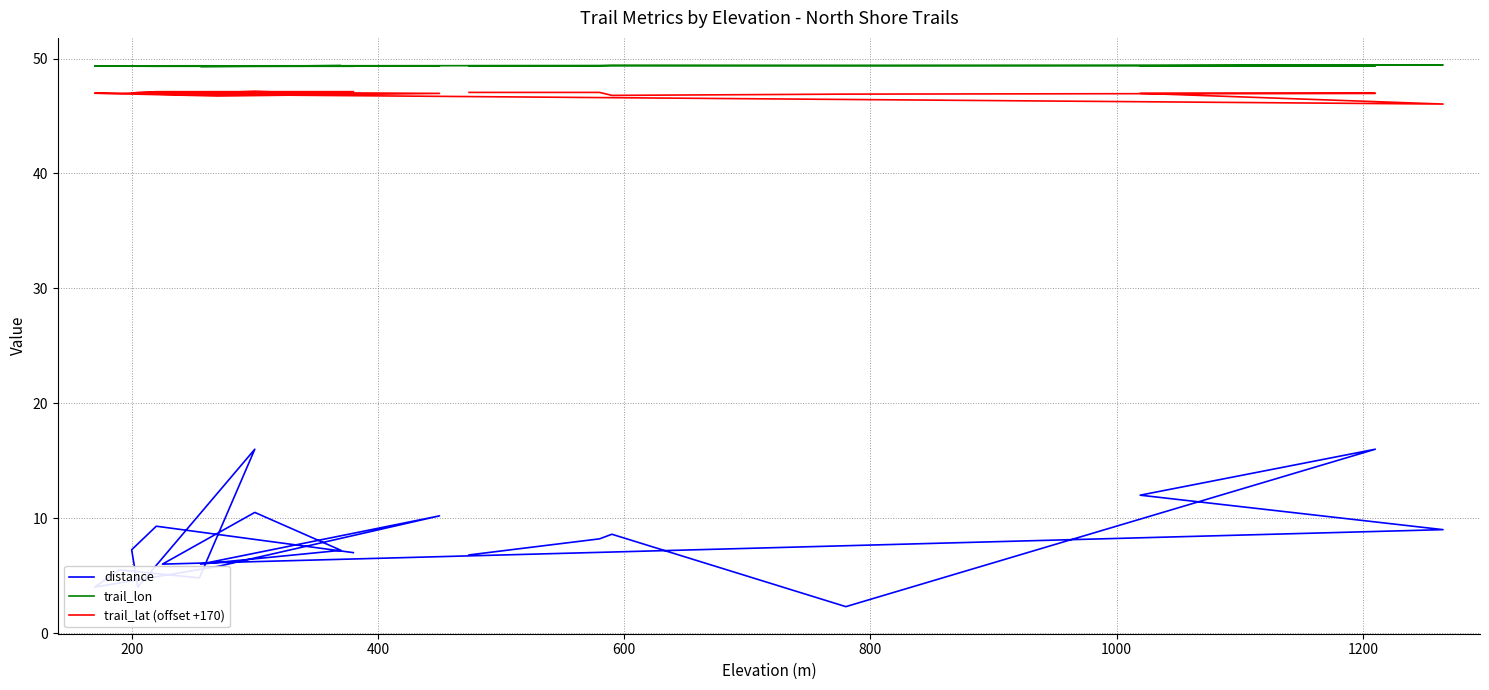

What is the approximate value of trail_lon at 200?

49.4